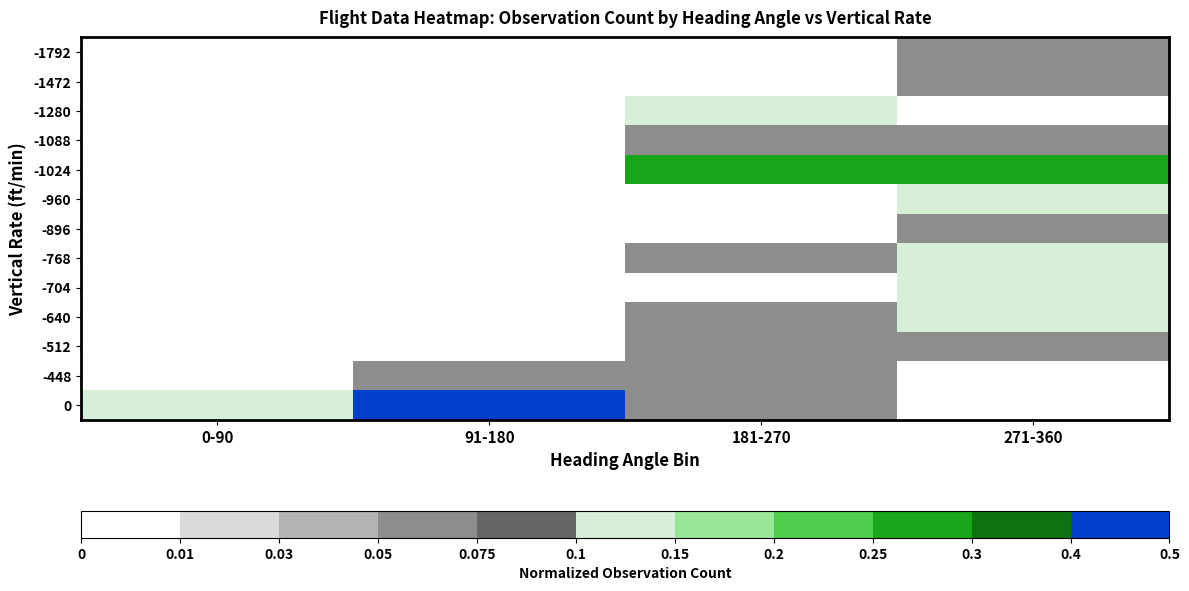

Between 91-180 and 271-360, which is larger?

271-360